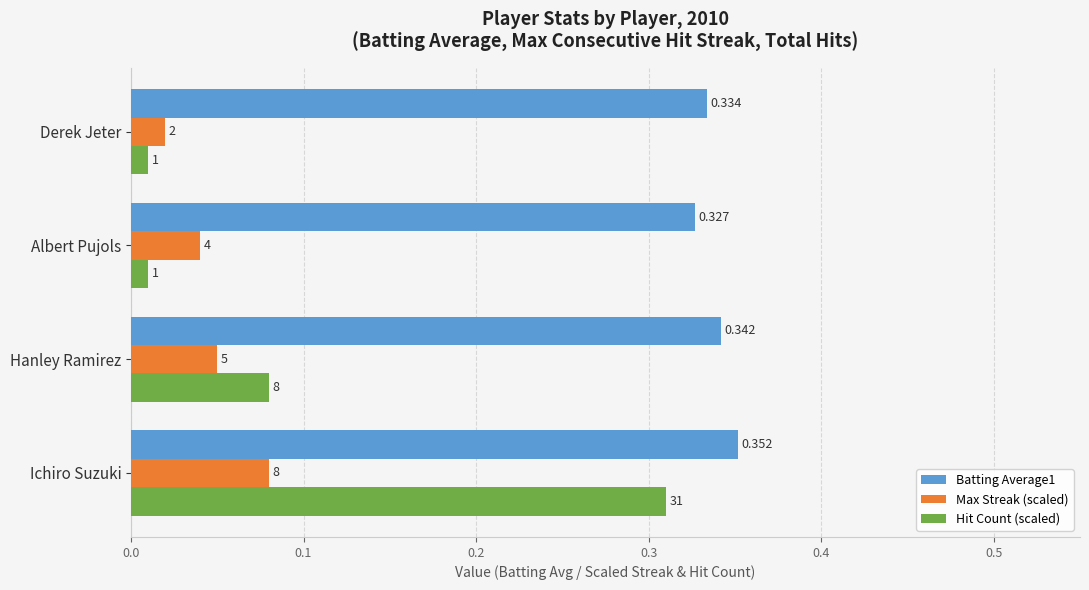

What are all the series names shown in the legend?

Batting Average1, Max Streak (scaled), Hit Count (scaled)